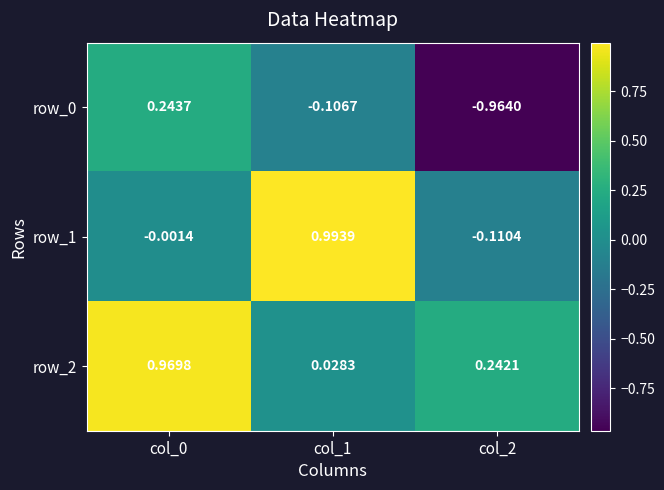

Is the value of row_2 at col_1 greater than the value of row_1 at col_0?

Yes